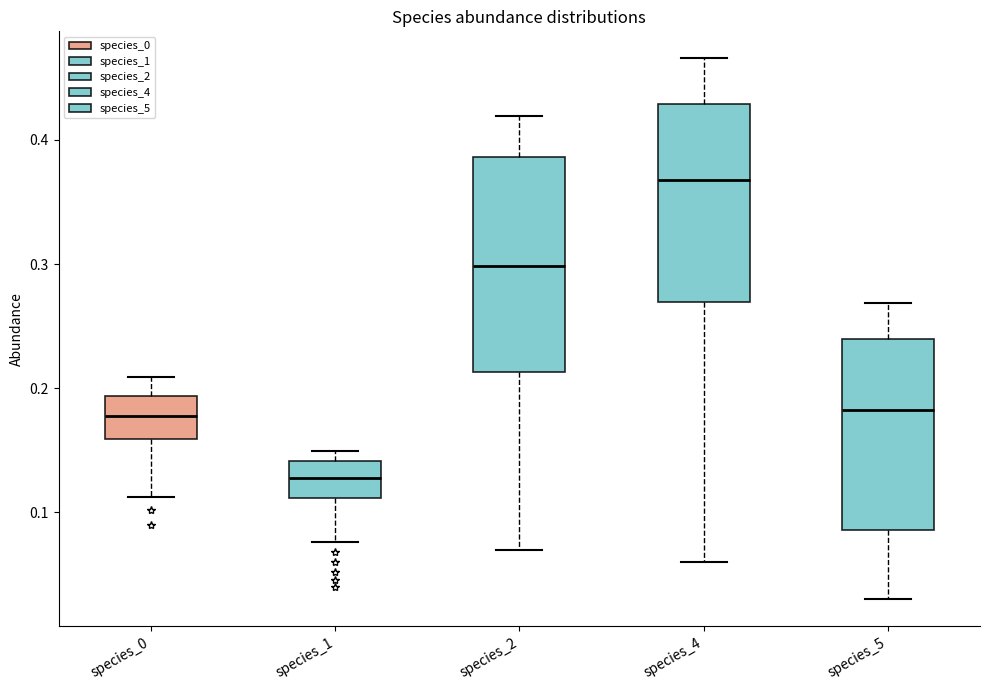

Where is the lower edge of the box for species_1 on the y-axis? The values are not printed on the chart, so give them approximately, as read against the axis.

0.11